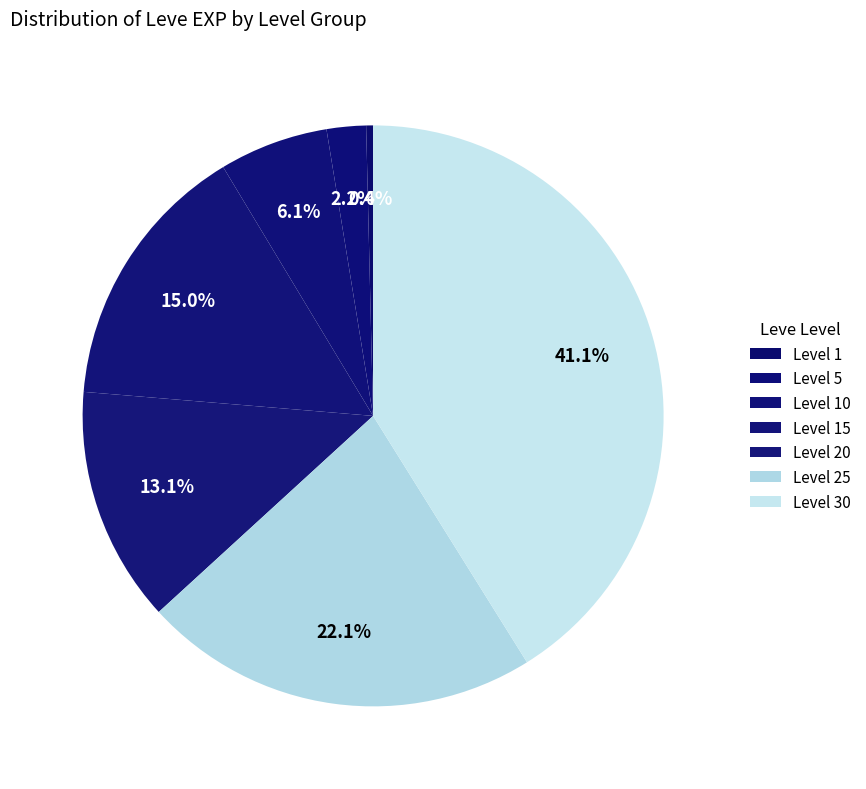

Between Level 30 and Level 15, which is larger?

Level 30